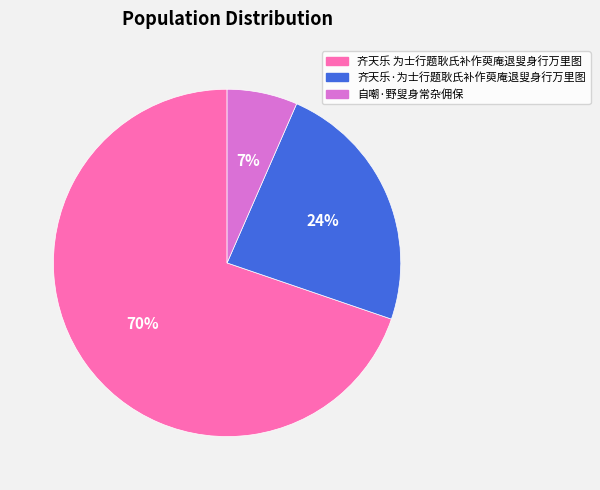

Is the sum of 自嘲·野叟身常杂佣保 and 齐天乐 为士行题耿氏补作萸庵退叟身行万里图 greater than half?

Yes